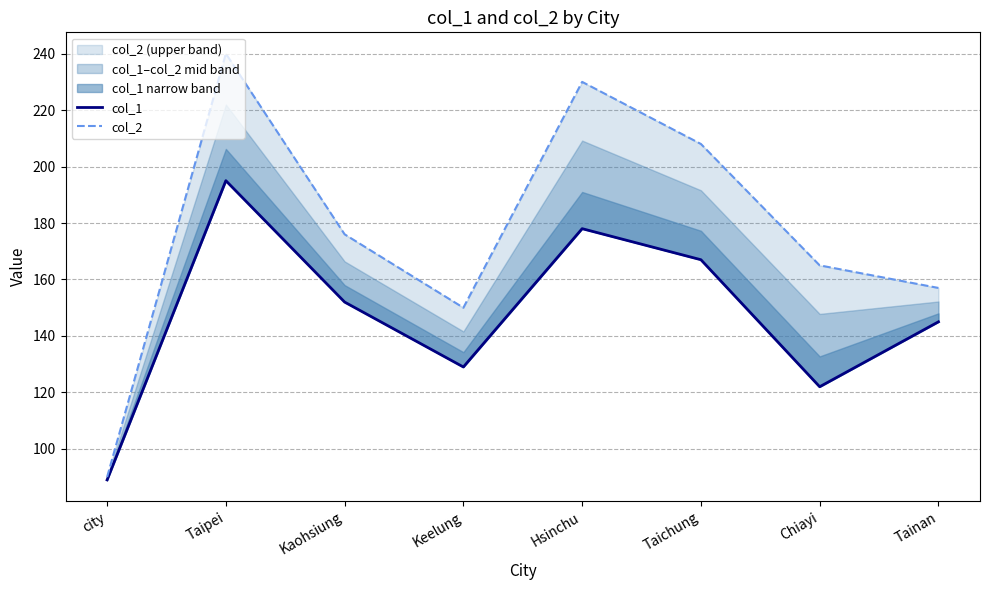

Which label corresponds to the largest value in the chart?

Taipei